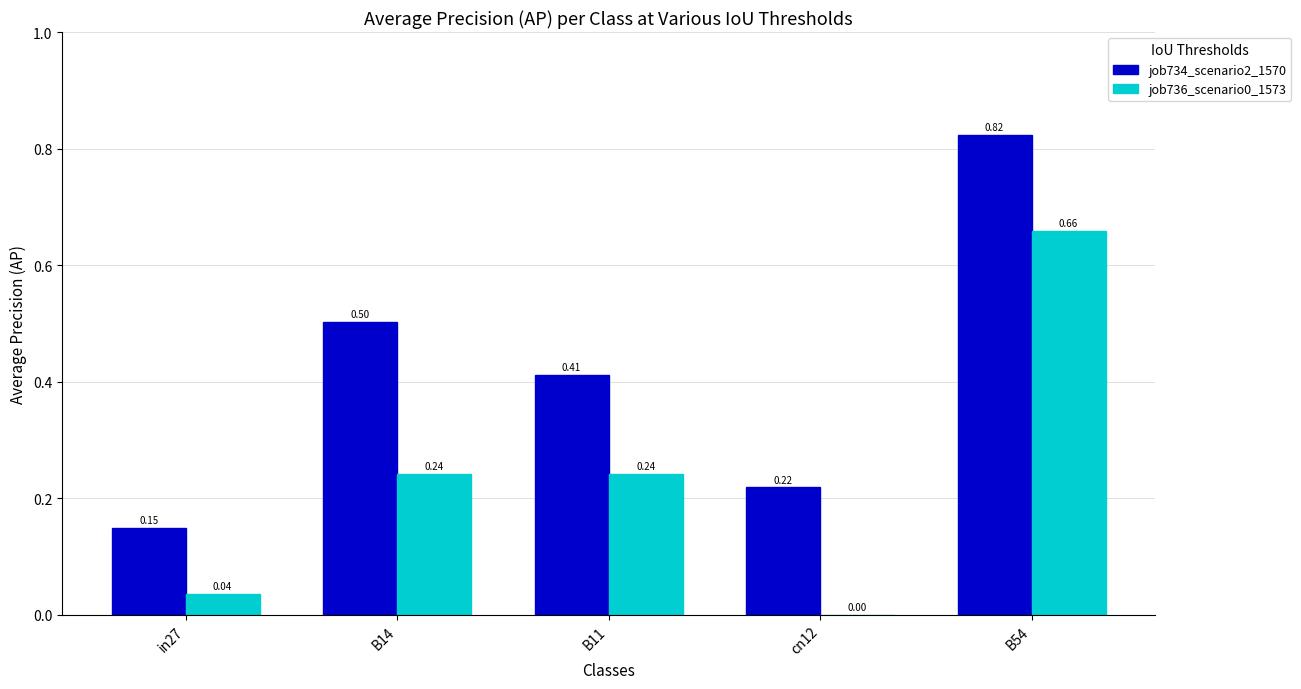

Which series changed the most between in27 and B14?

job734_scenario2_1570